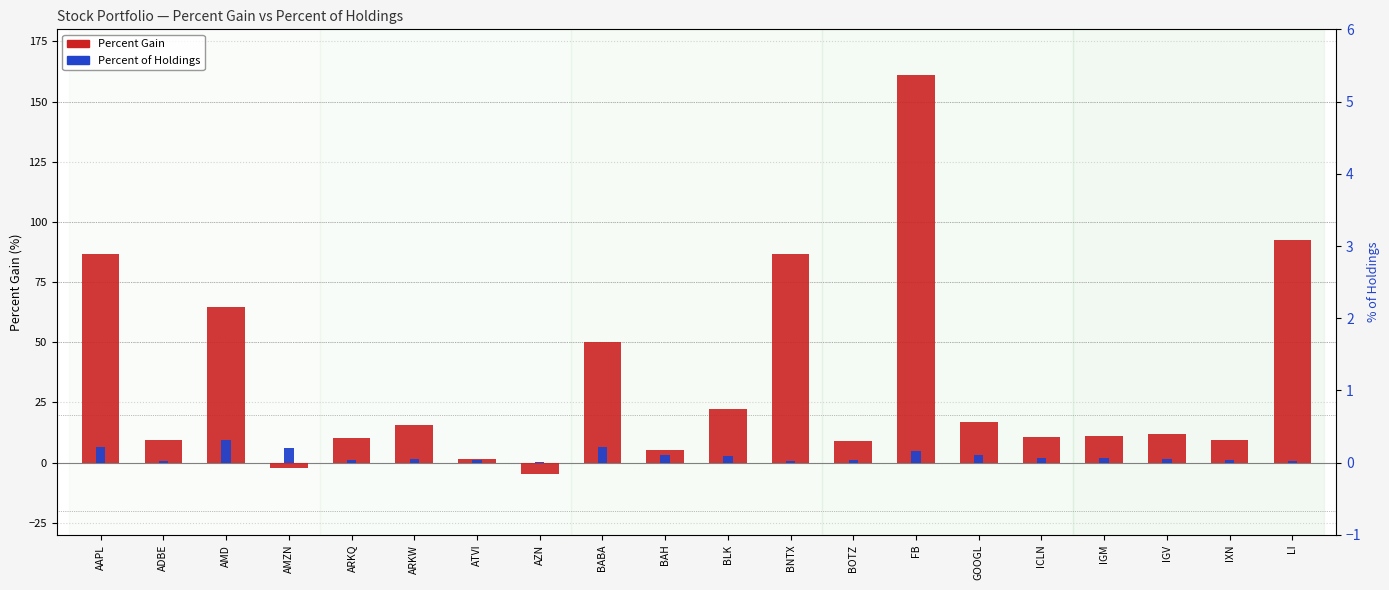

Is it true that Percent of Holdings equals 0.2 at AZN?

True